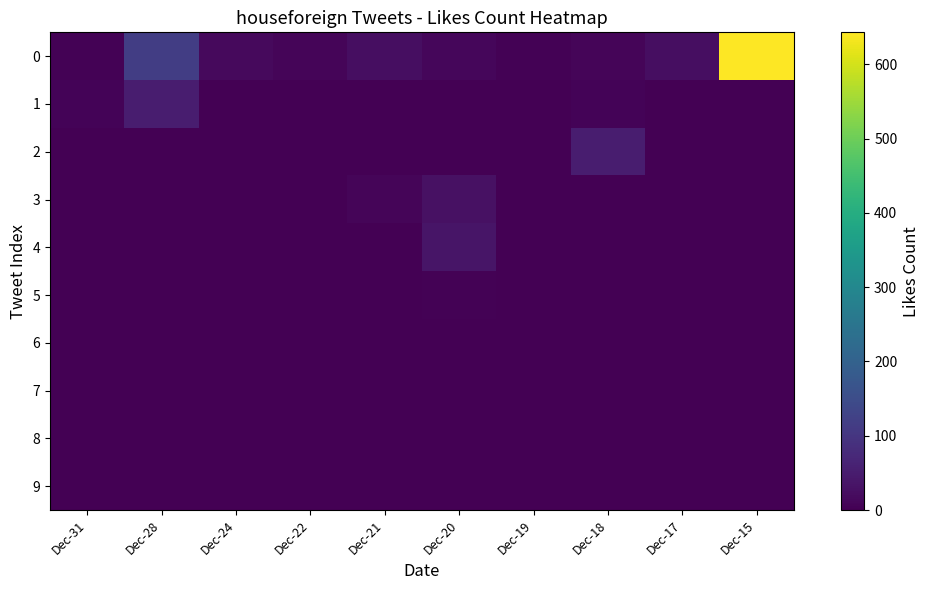

At how many categories does at least one series exceed 332?

1